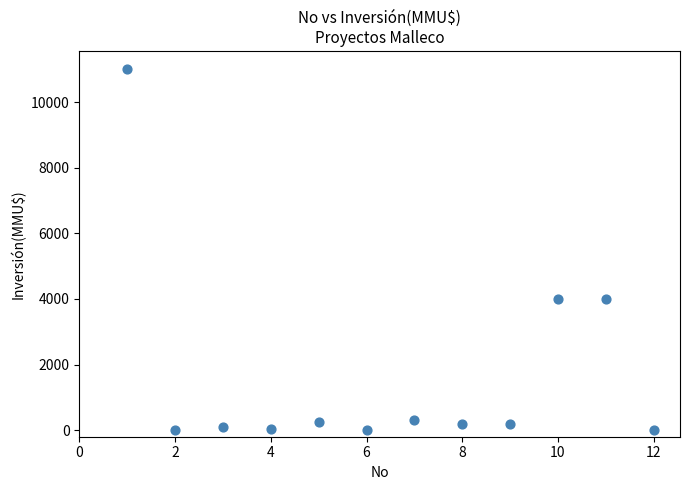

What is the average X value?

6